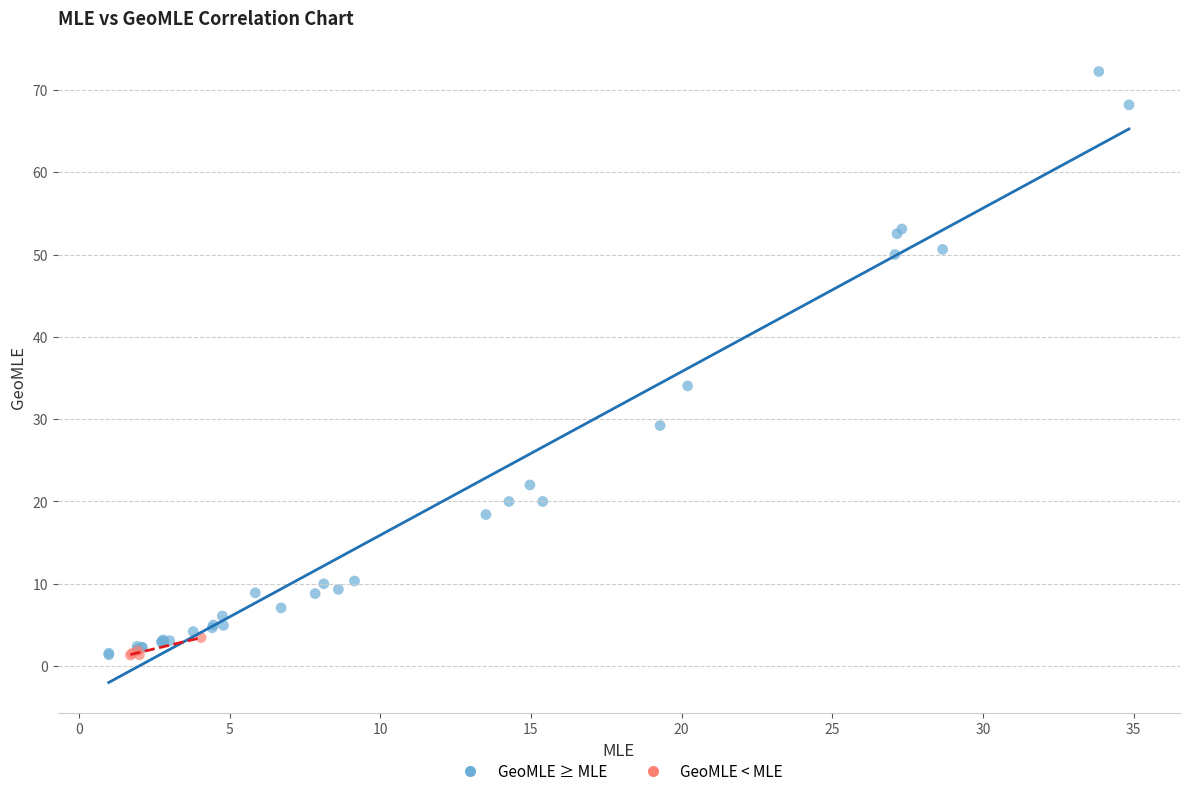

Which series has the largest Y range (max minus min)?

GeoMLE ≥ MLE